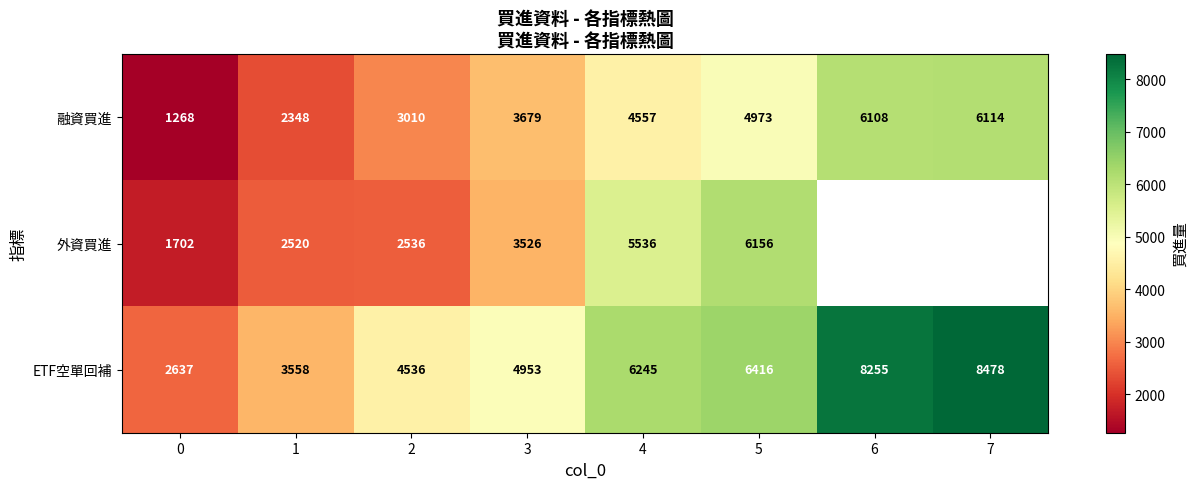

Which category has the highest value in the 融資買進 series?

7